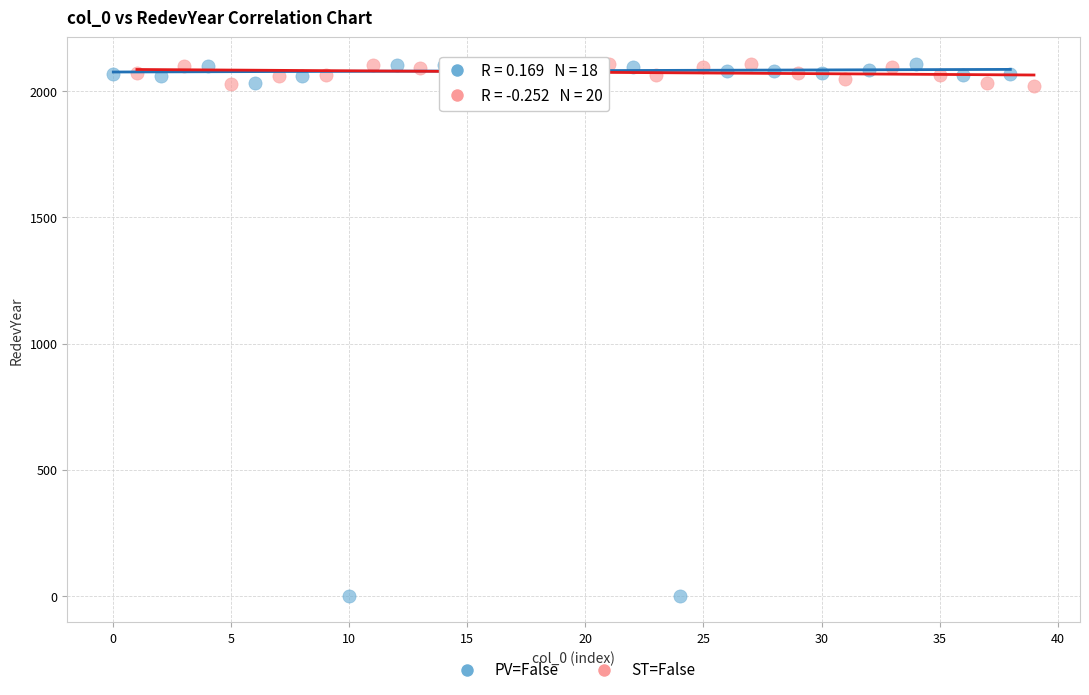

Which series contains the lowest Y value?

PV=False